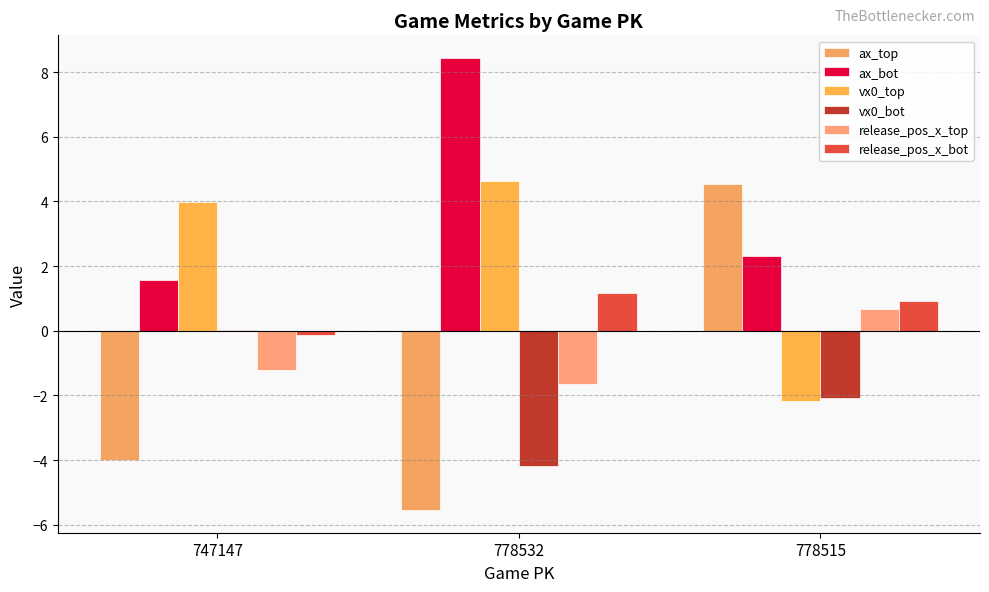

Which series changed the most between 778532 and 778515?

ax_top